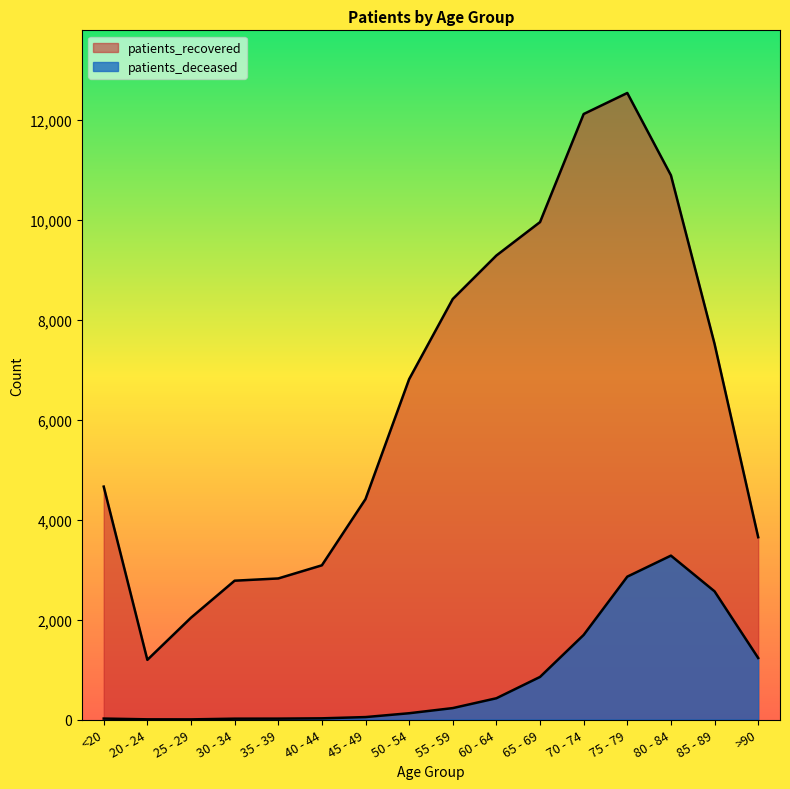

True or false: patients_deceased has more than 0 points higher than both neighbors.

True